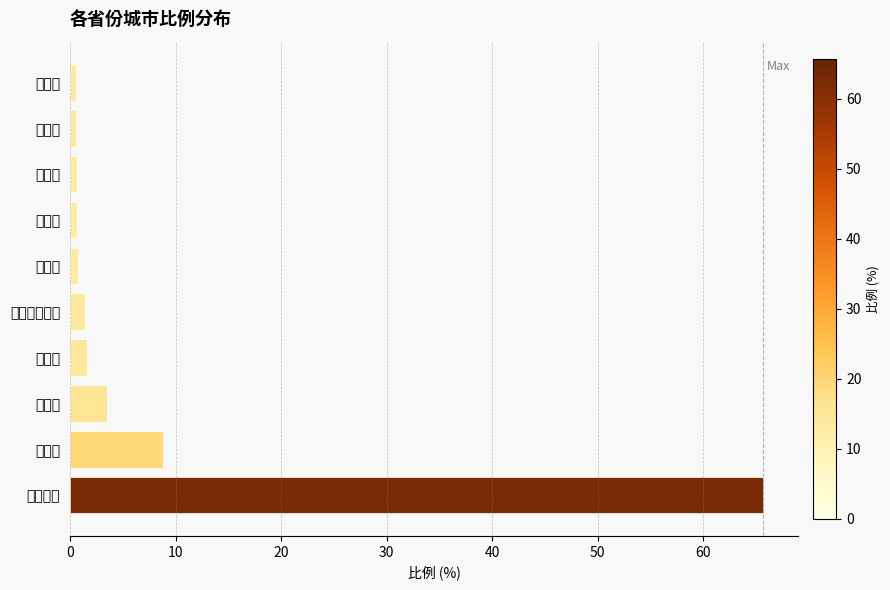

Approximately how many times larger is the value at 黑龙江省 compared to 内蒙古自治区?

45.9